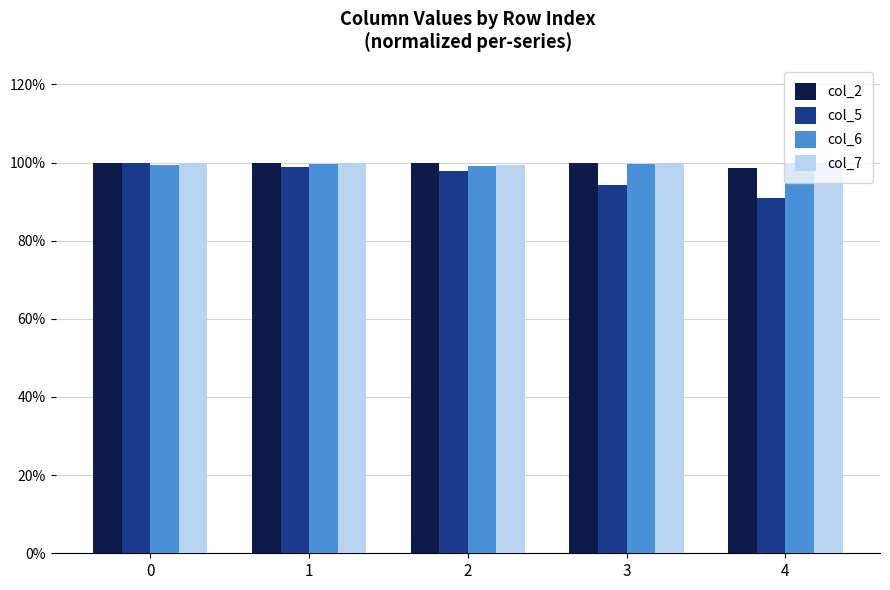

Which category has the lowest value in the col_2 series?

4